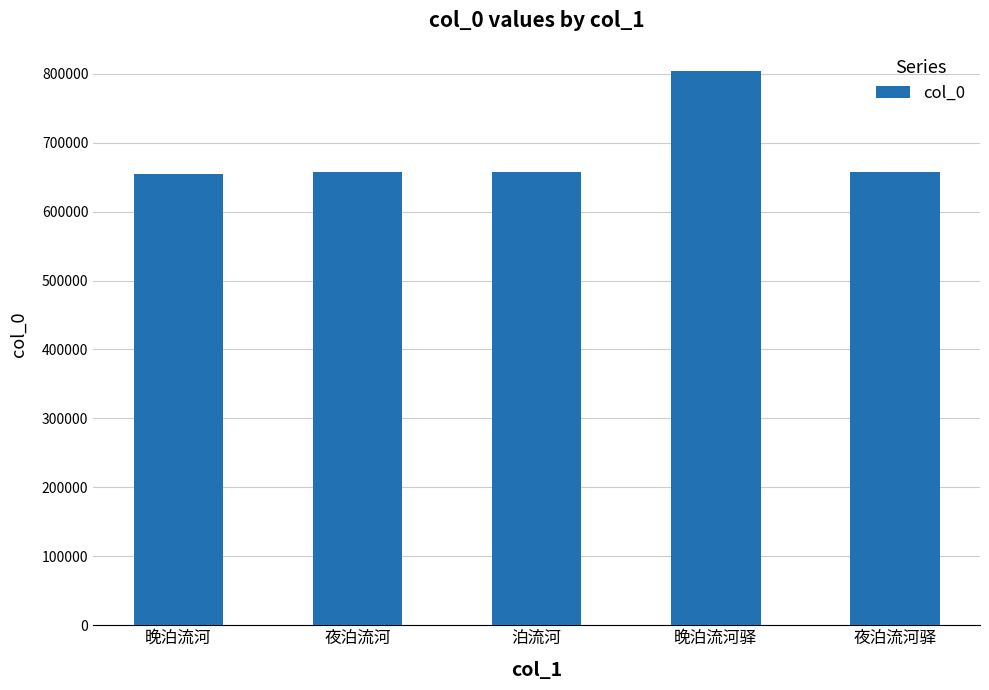

What is the average value?

686039